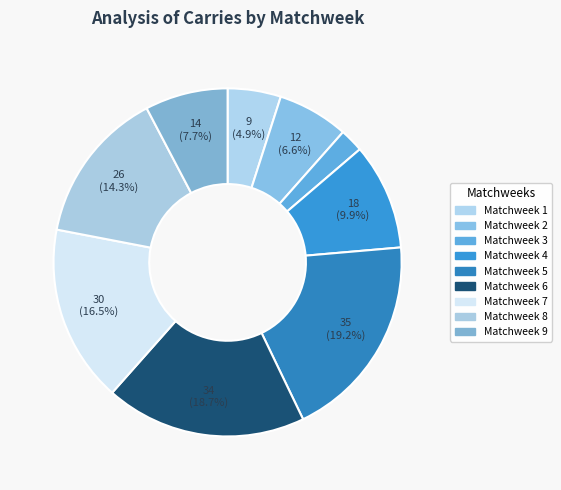

Rank the categories by value from highest to lowest.

Matchweek 5, Matchweek 6, Matchweek 7, Matchweek 8, Matchweek 4, Matchweek 9, Matchweek 2, Matchweek 1, Matchweek 3